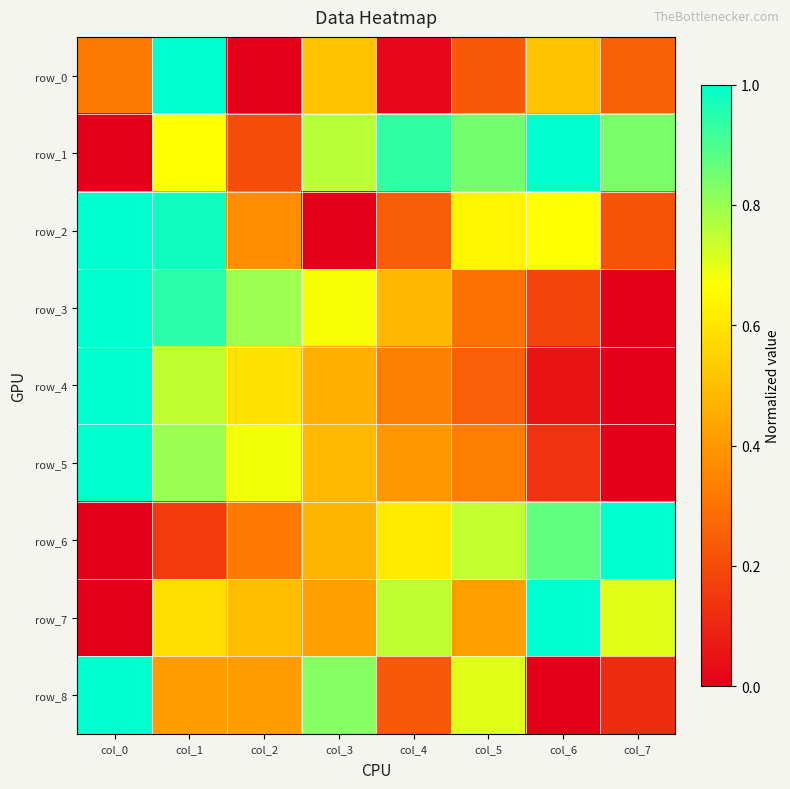

Read the row_7 value at col_2.

0.5